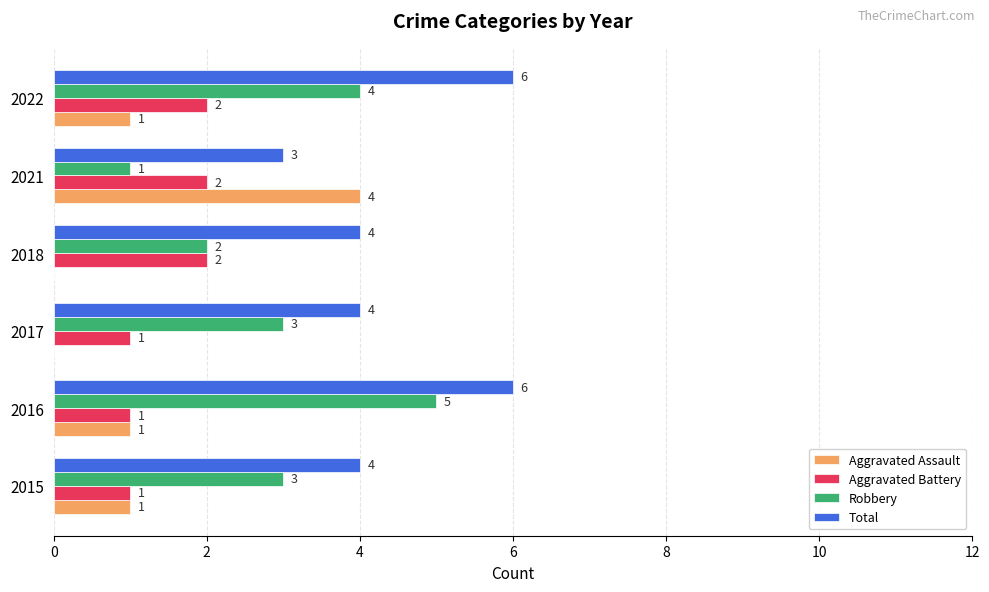

Is the value of Aggravated Battery at 2022 greater than the value of Total at 2016?

No